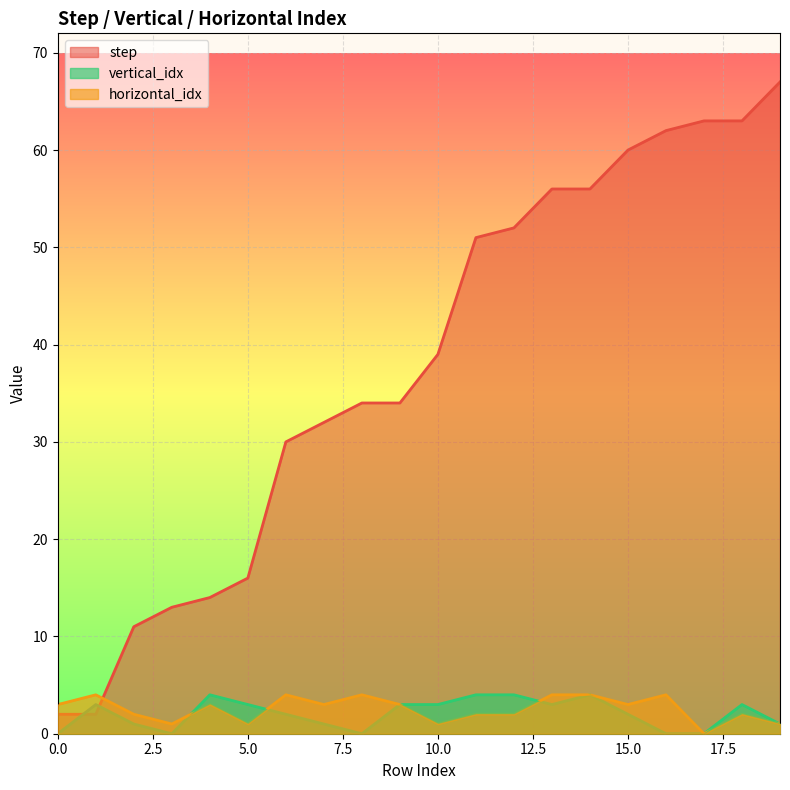

How many positive values does the horizontal_idx series have?

19